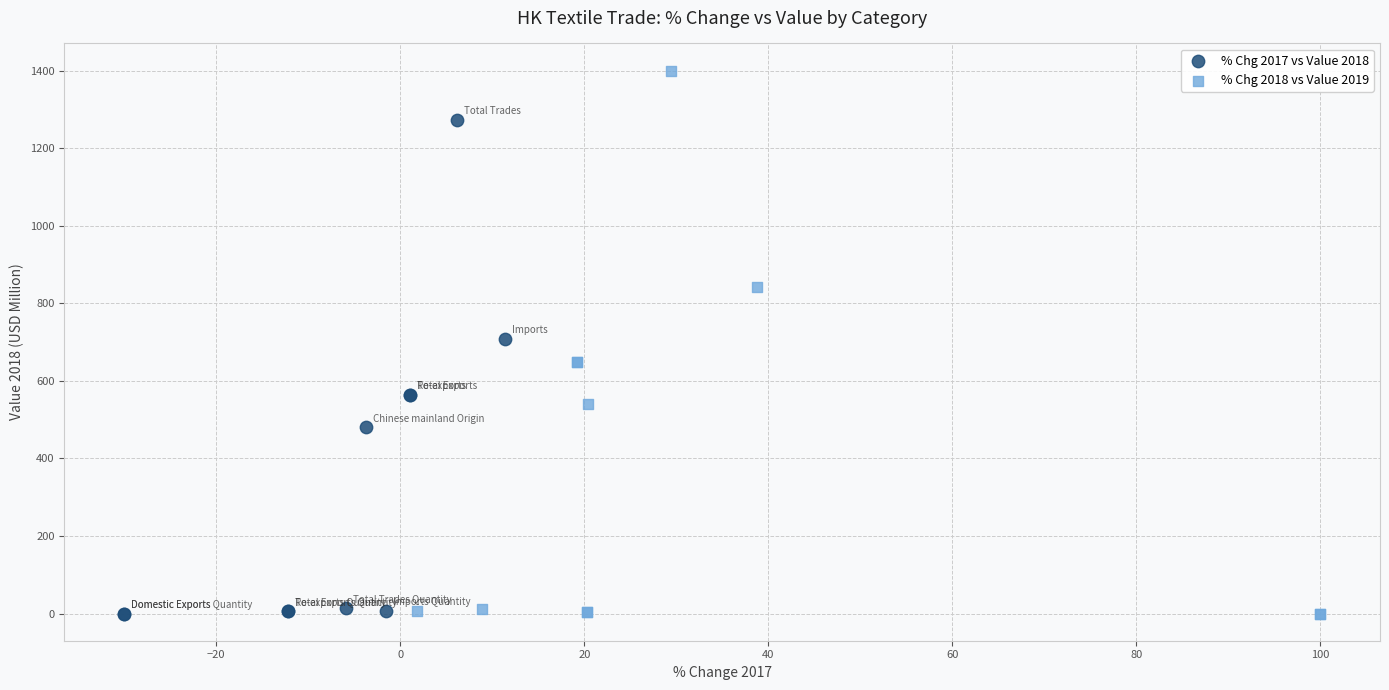

Which series has the widest spread of Y values?

% Chg 2018 vs Value 2019